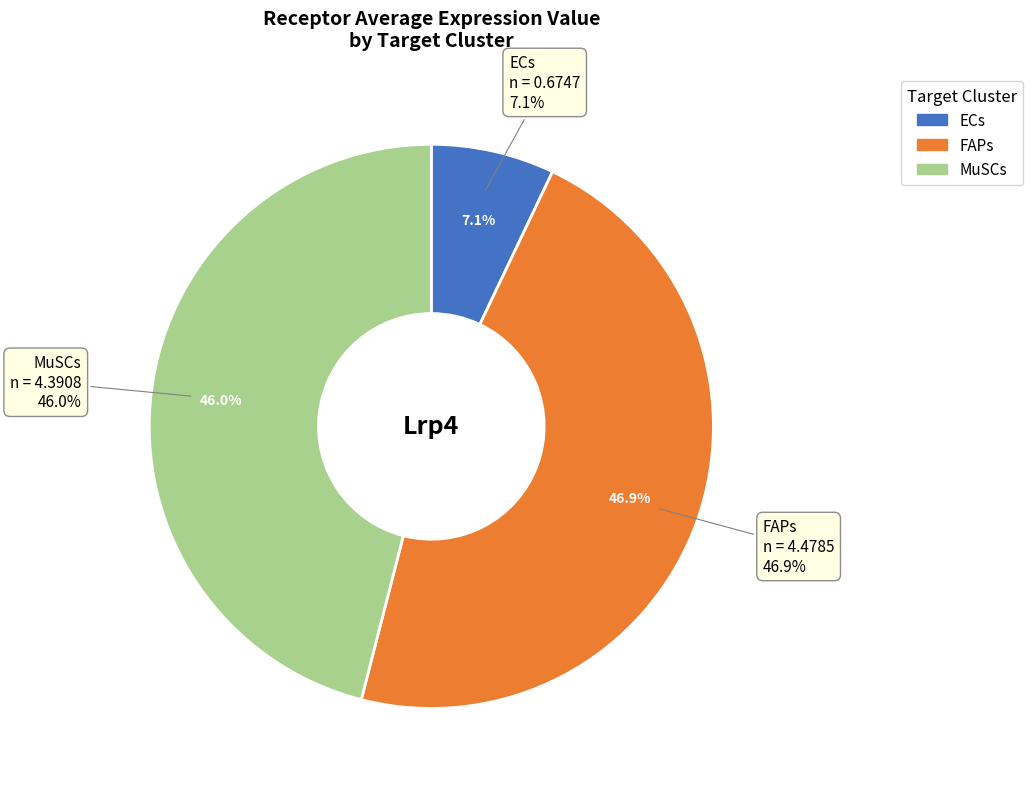

What percentage do FAPs and MuSCs together represent?

92.9%